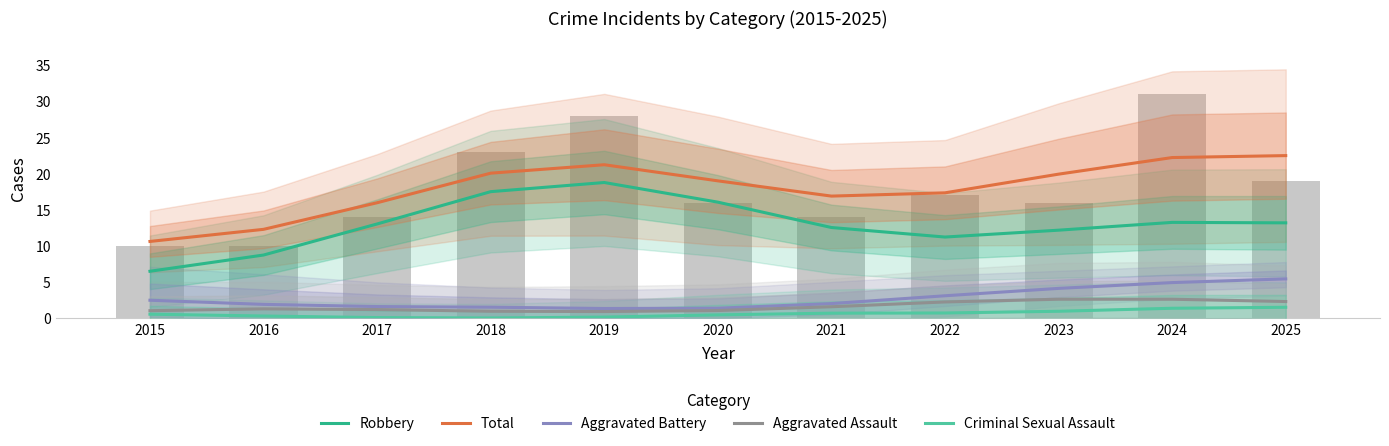

At which category is the sum across all series the highest?

2025